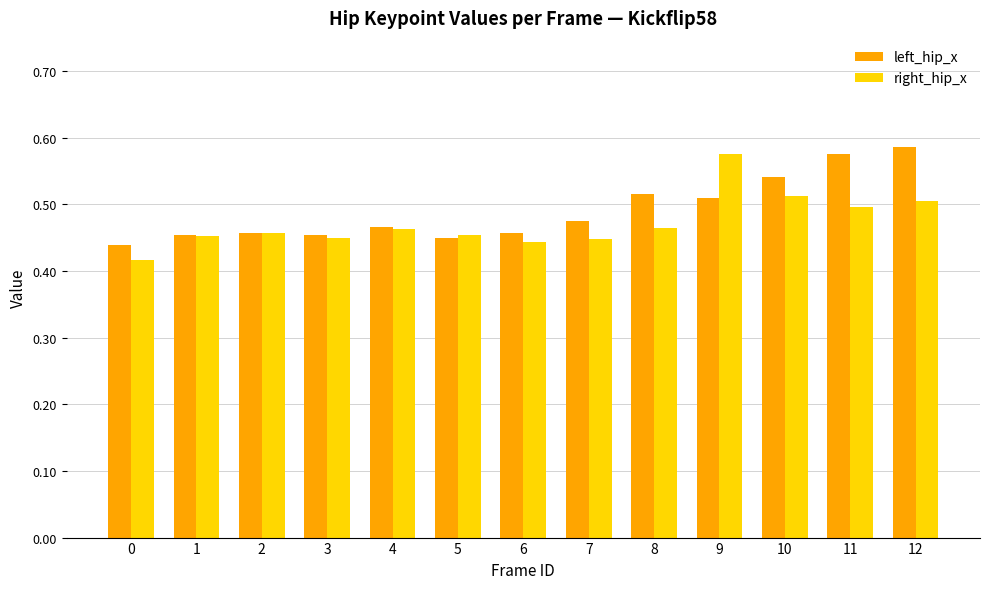

At which label does right_hip_x reach its peak?

9